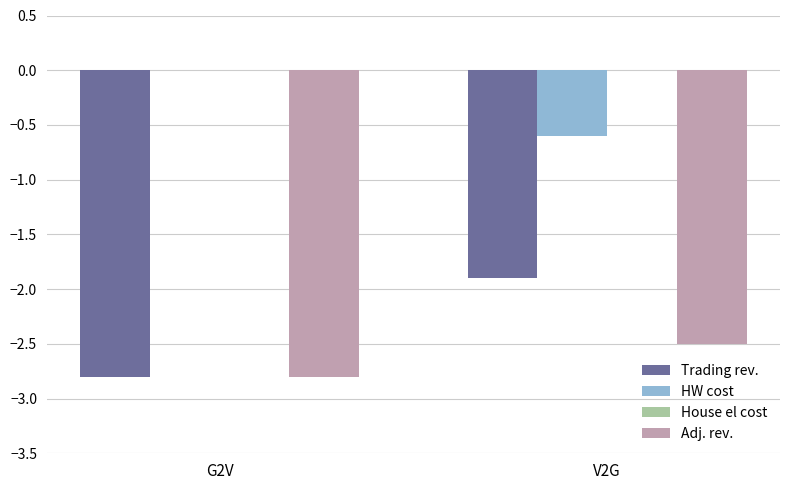

What is the total value across all series at G2V?

-5.6